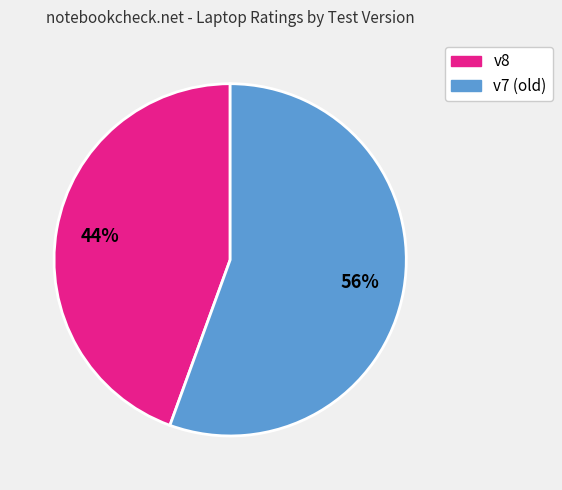

How many slices are in this pie chart?

2